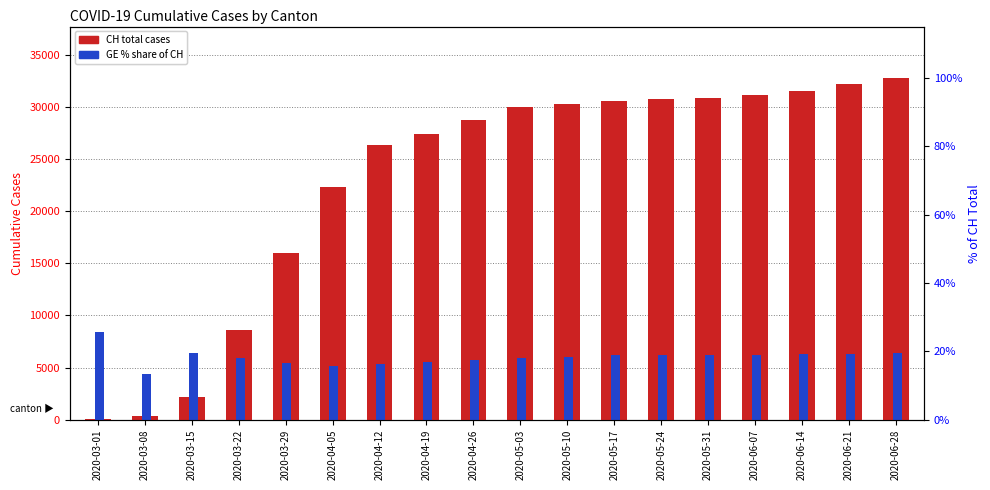

Is it true that GE % of CH equals 5423.0 at 2020-03-29?

True